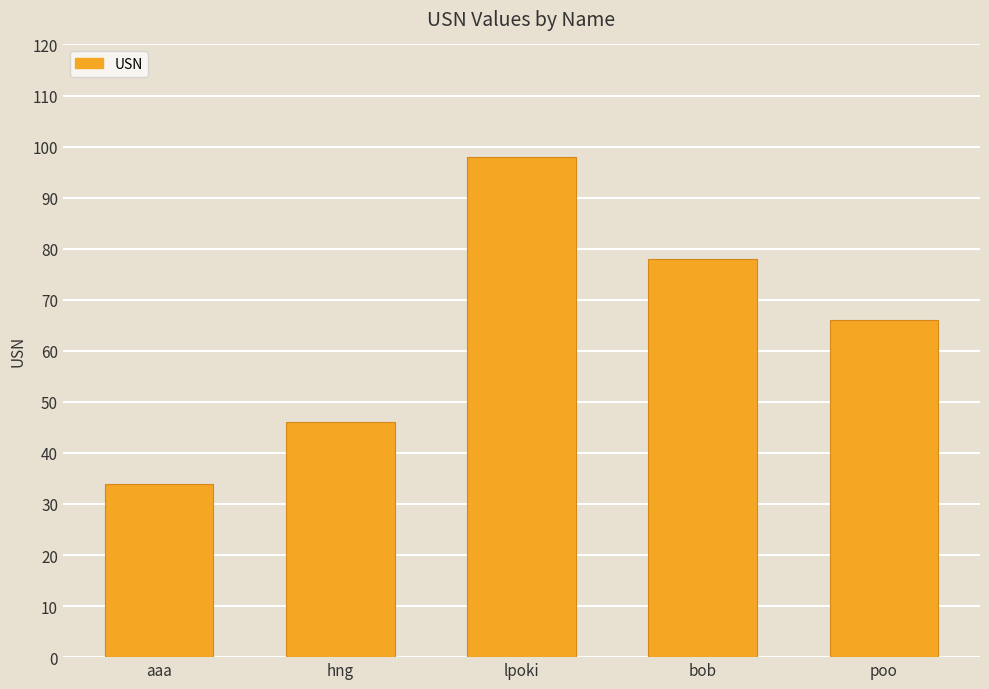

What is the difference between the maximum and minimum values?

64